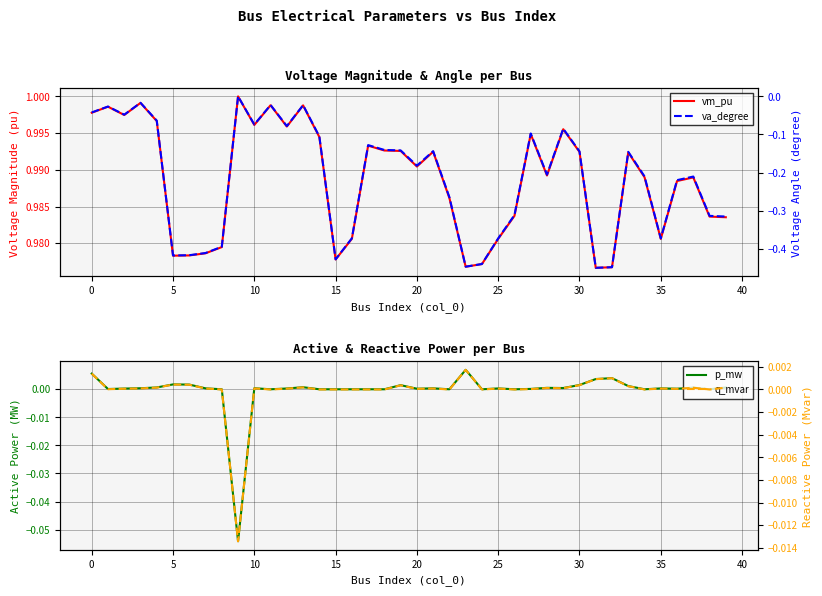

True or false: q_mvar has a value of 0.0 at 11.

True